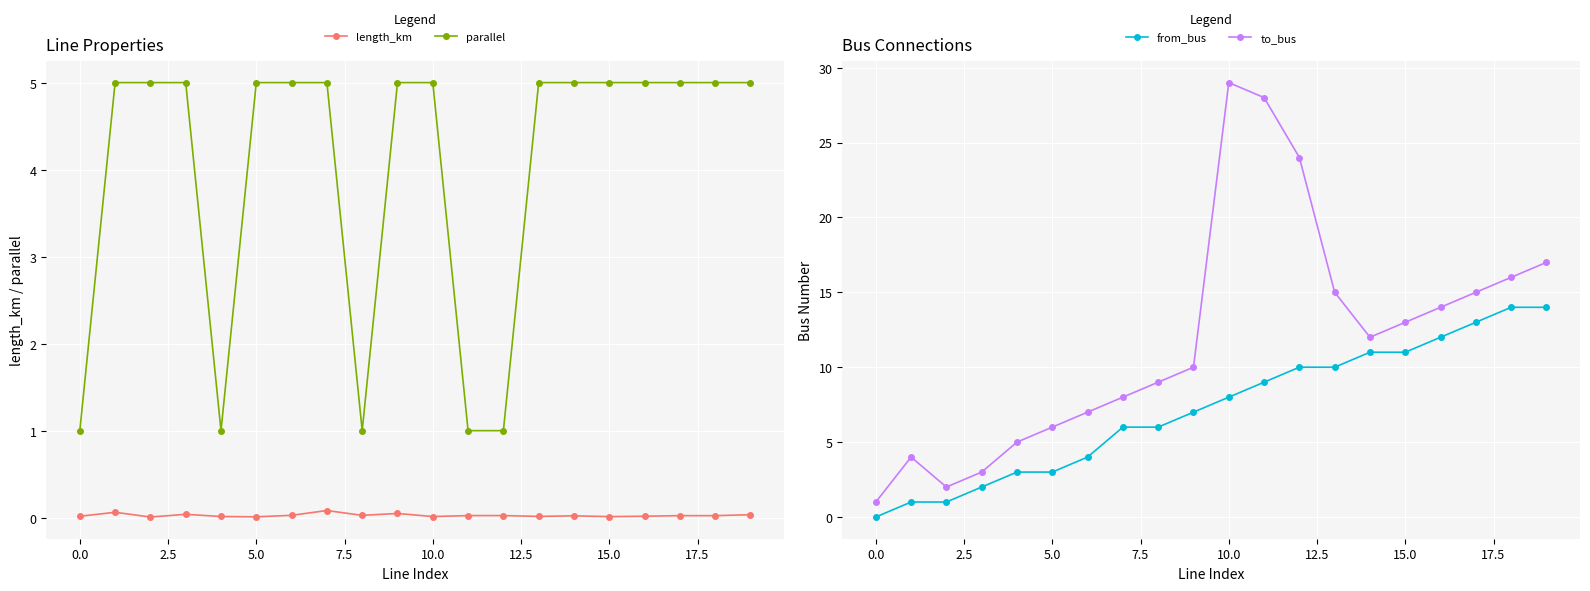

True or false: length_km and parallel intersect in this chart.

False